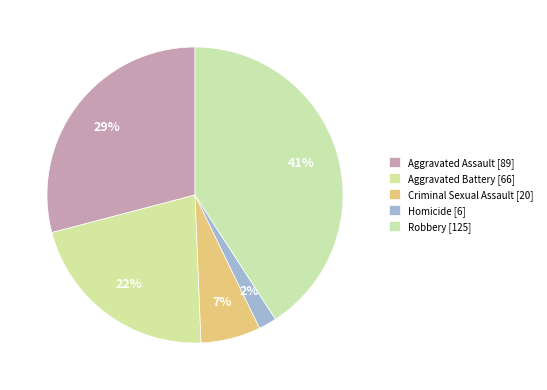

Which category has the smallest portion of the pie?

Homicide